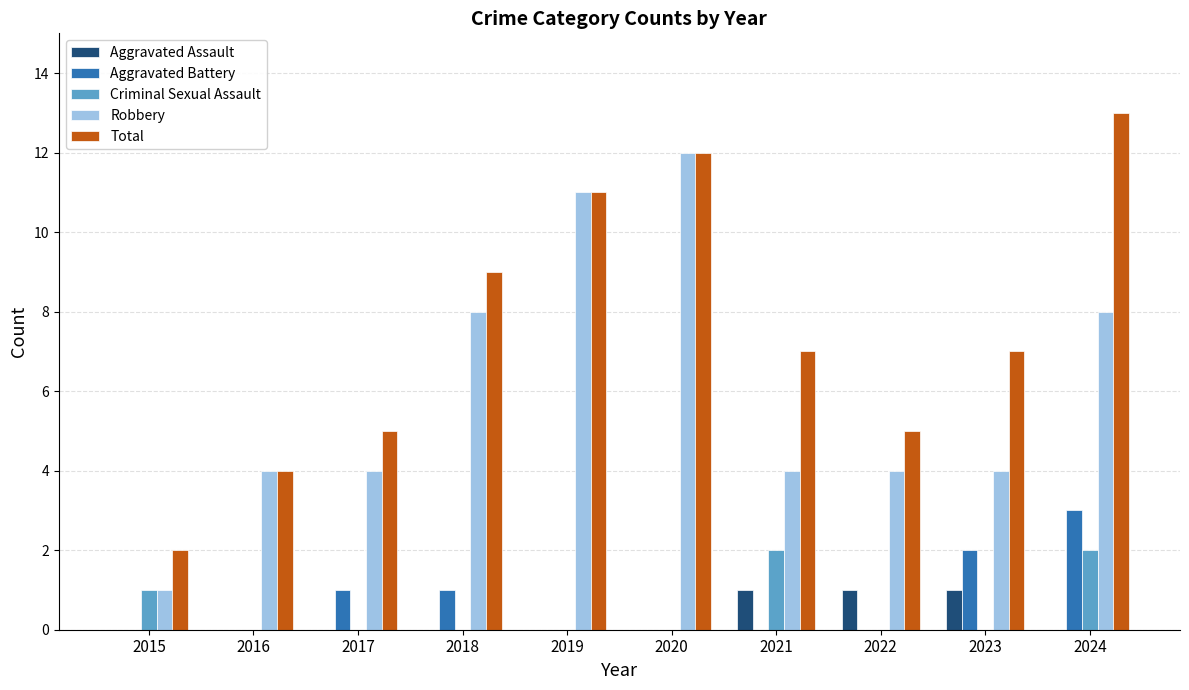

What is the greatest value displayed?

13